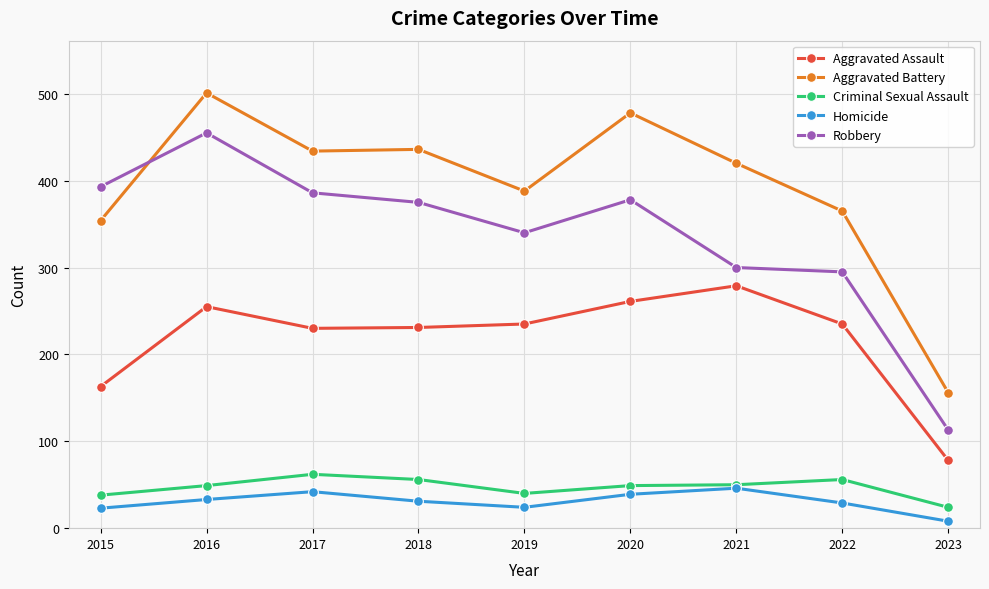

What is the average value of the Homicide series?

31